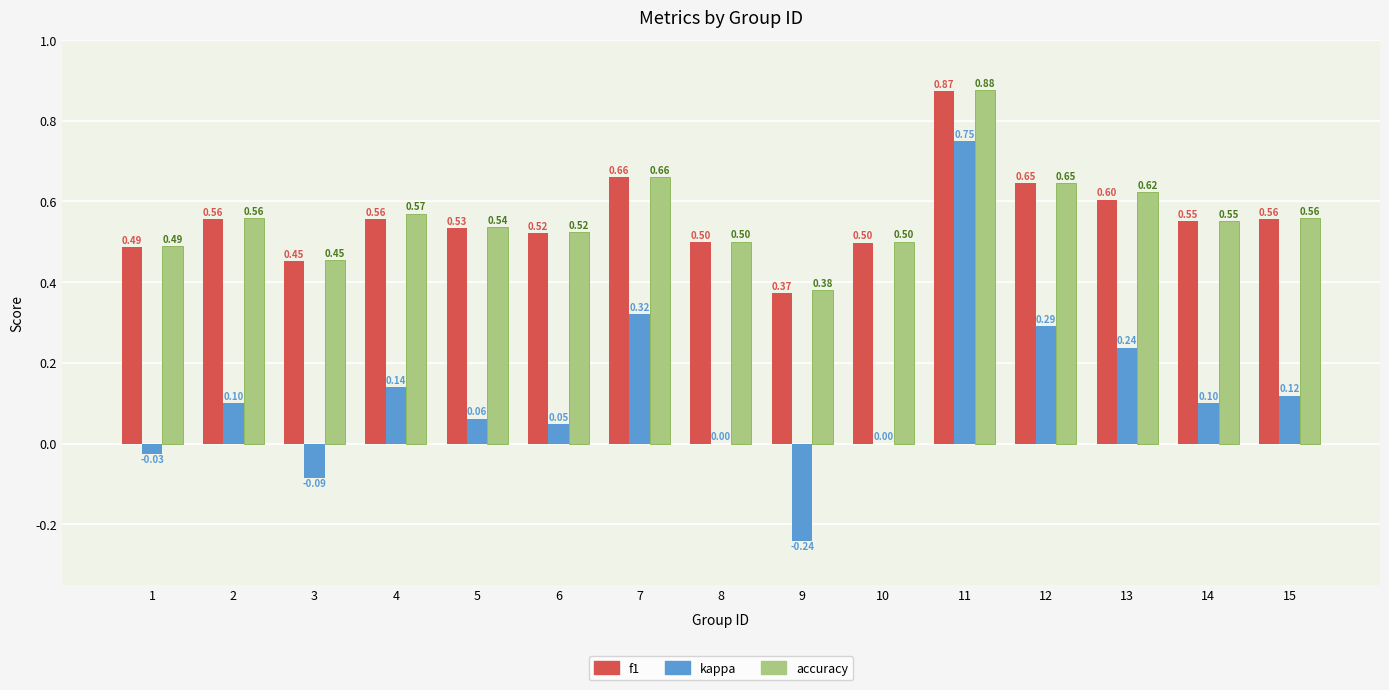

At which category does the chart reach its peak across all series?

11